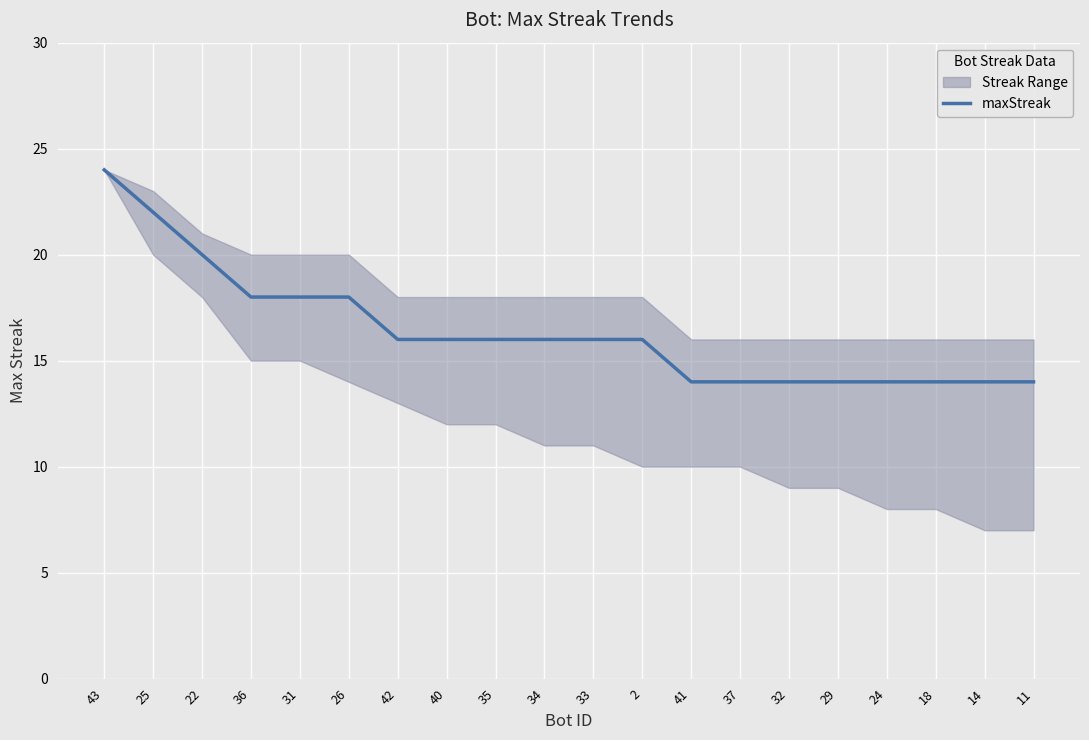

What is the difference between the second highest and second lowest values?

8